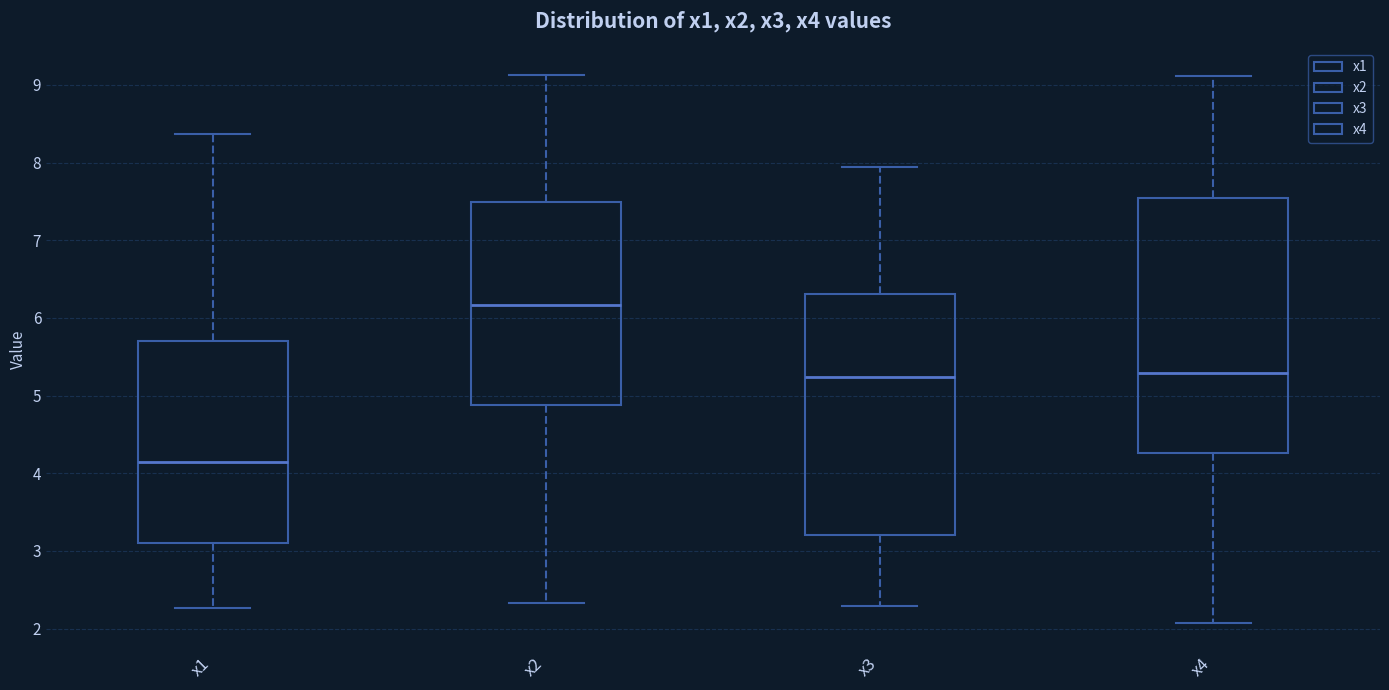

Reading left to right, read every box against the y-axis: the position of its median line, the range the box covers, and the ends of its whiskers. The values are not printed on the chart, so give them approximately, as read against the axis.

x1: median 4.1, box 3.1 to 5.7, whiskers 2.3 to 8.4
x2: median 6.2, box 4.9 to 7.5, whiskers 2.3 to 9.1
x3: median 5.2, box 3.2 to 6.3, whiskers 2.3 to 7.9
x4: median 5.3, box 4.3 to 7.5, whiskers 2.1 to 9.1